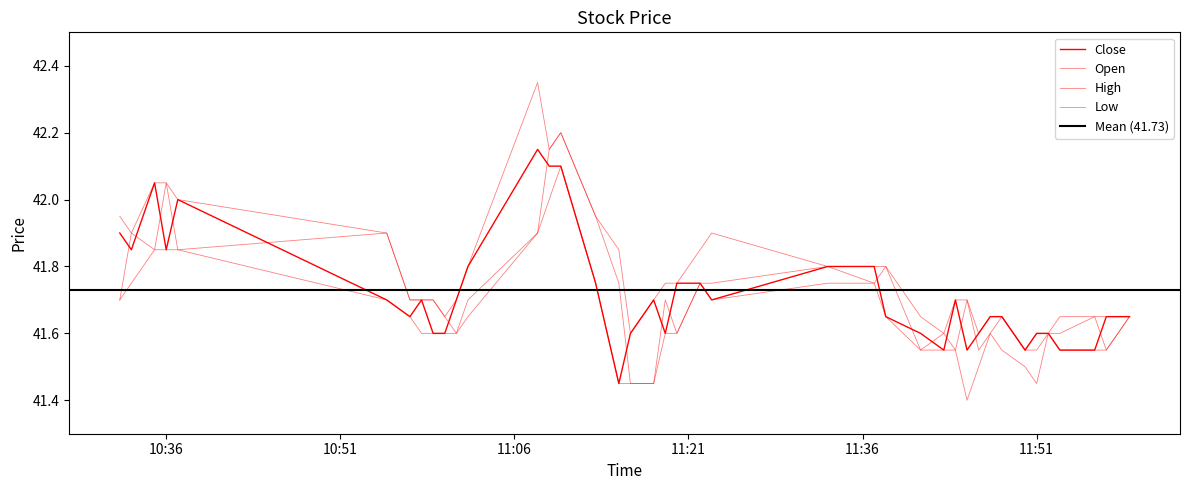

At which category does Close reach its first local valley?

2021-06-16 10:33:00